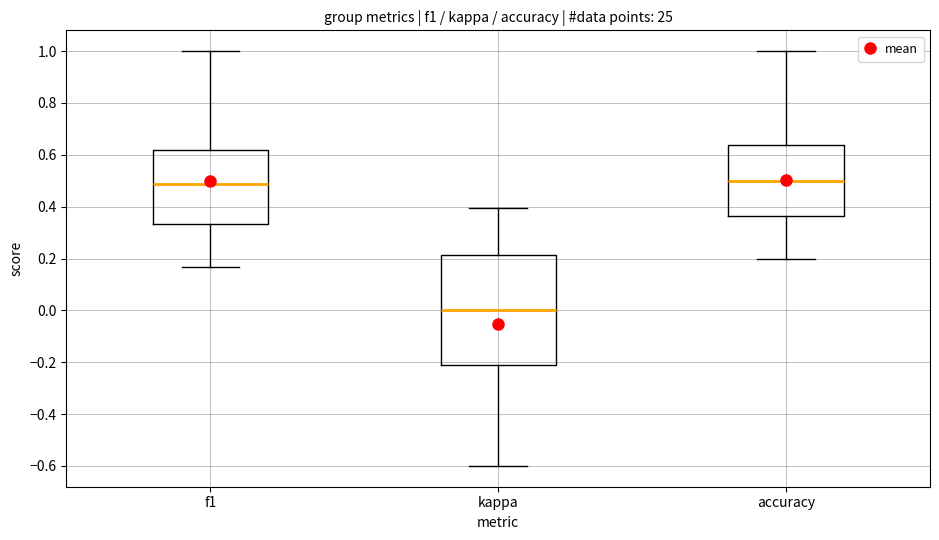

Where is the lower edge of the box for kappa on the y-axis? The values are not printed on the chart, so give them approximately, as read against the axis.

-0.20